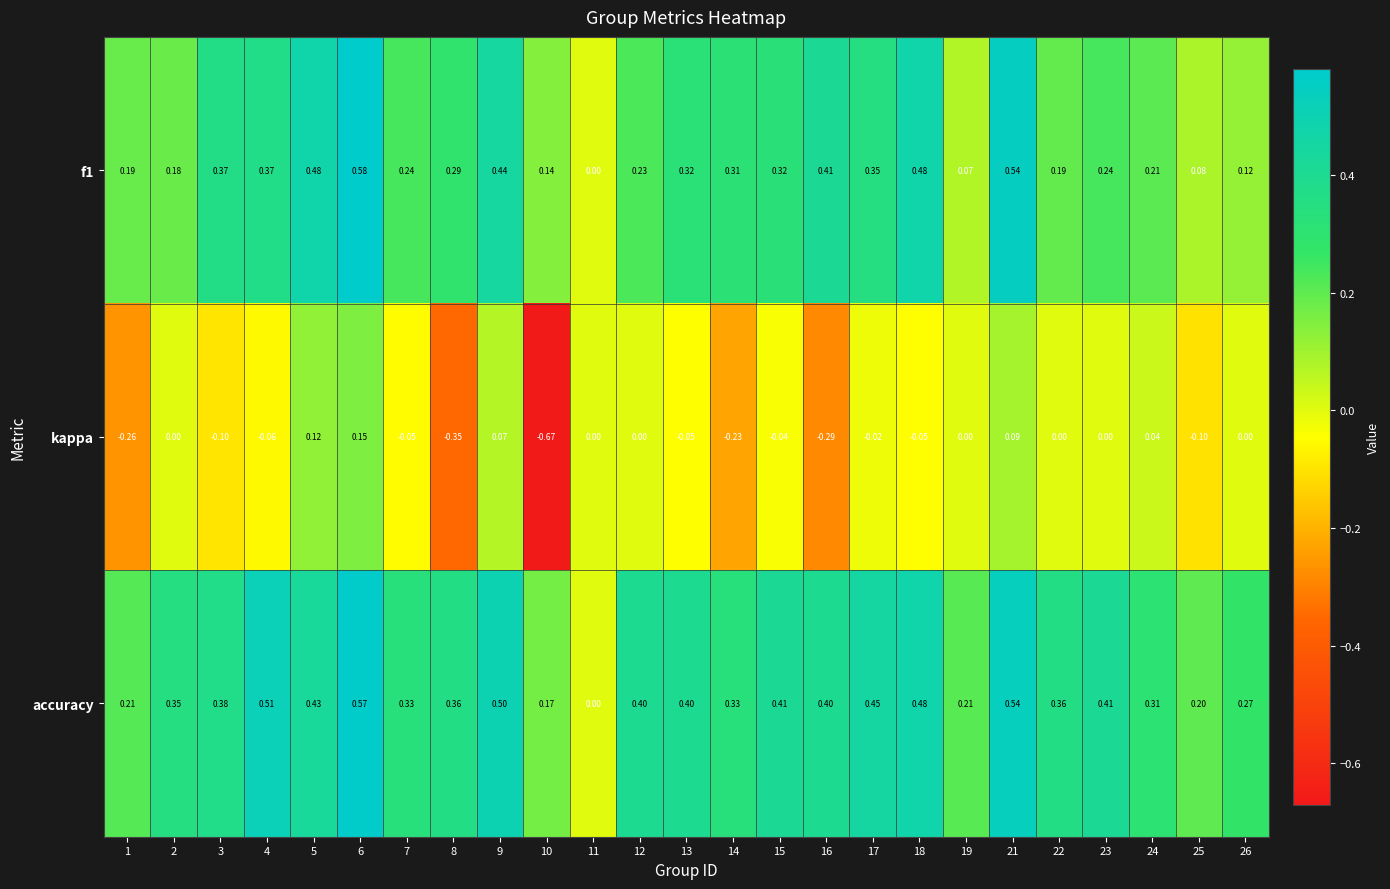

Between 14 and 17, which series saw the biggest shift?

kappa